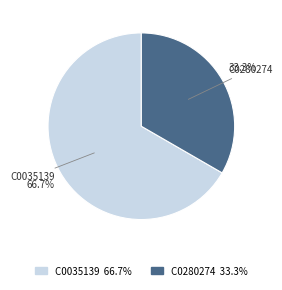

To the nearest percent, what percentage of the pie is C0035139?

67%